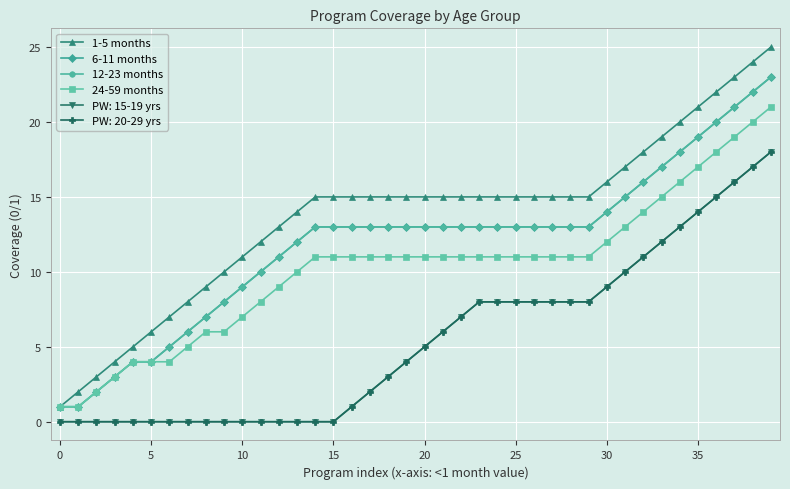

Does the chart have visible grid lines?

Yes